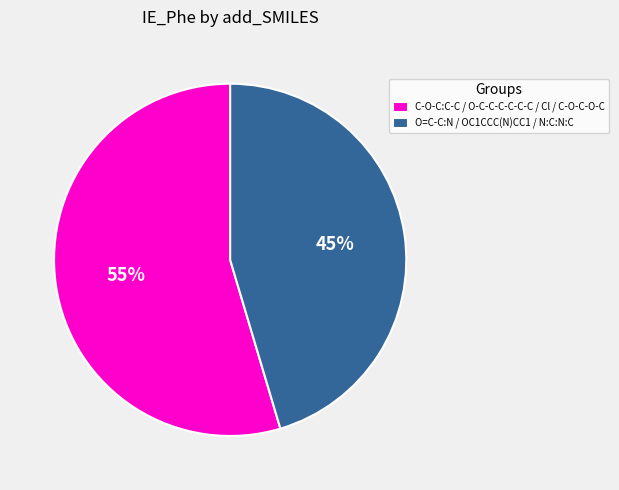

How many segments does this pie chart have?

2